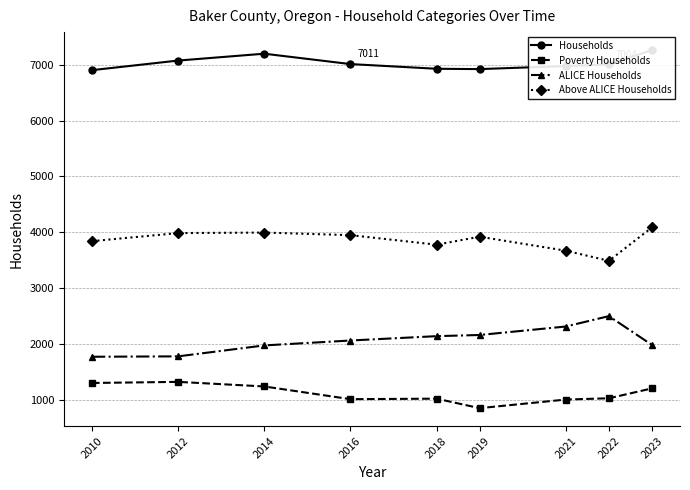

What is the difference between the highest and lowest values at 2023?

6063